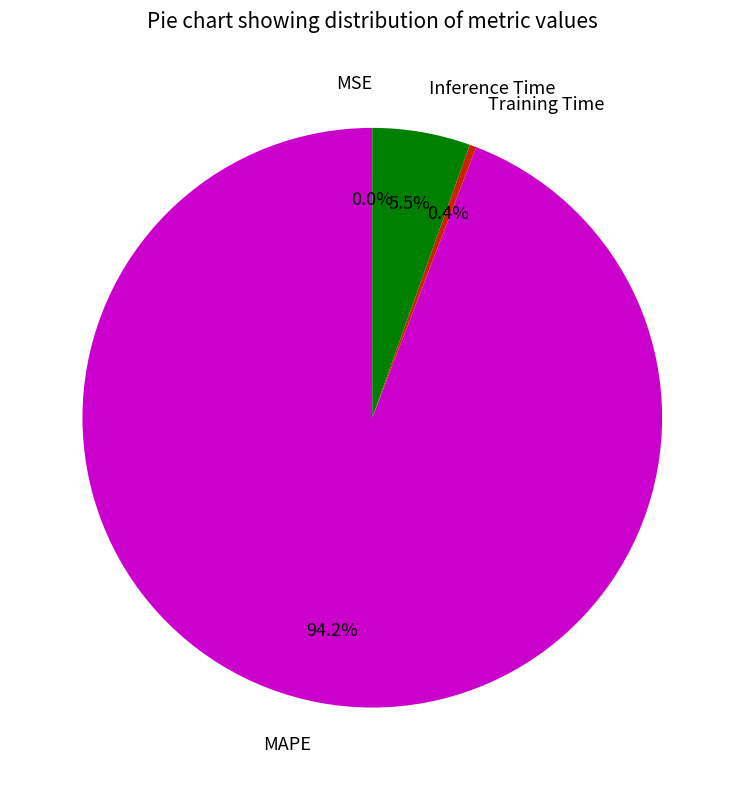

Does Inference Time account for over 50% of the chart?

No